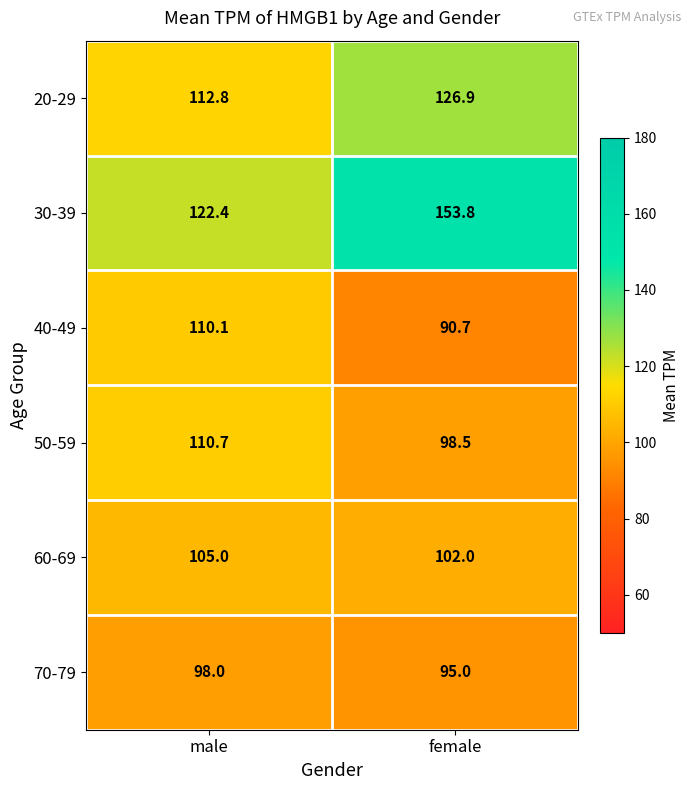

True or false: 70-79 has a value of 98.0 at male.

True